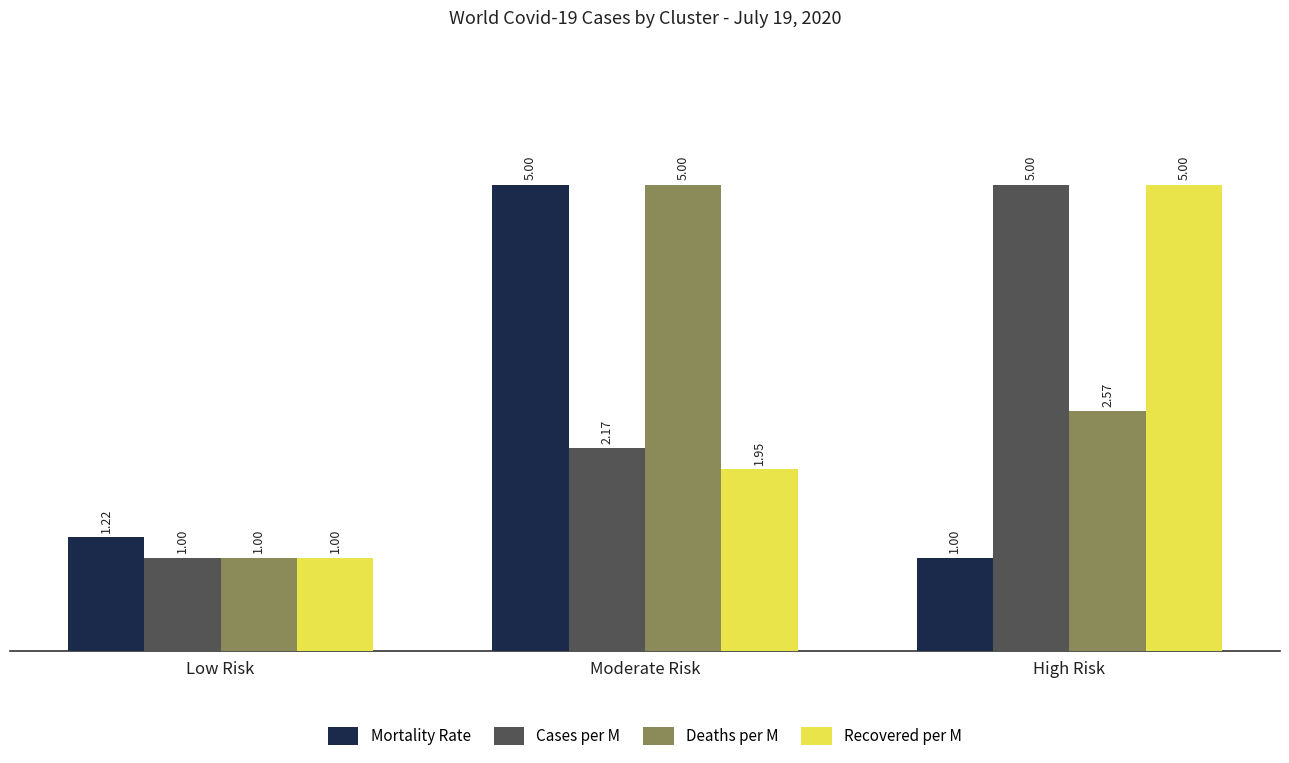

Which series changed the most between Low Risk and Moderate Risk?

Deaths per M